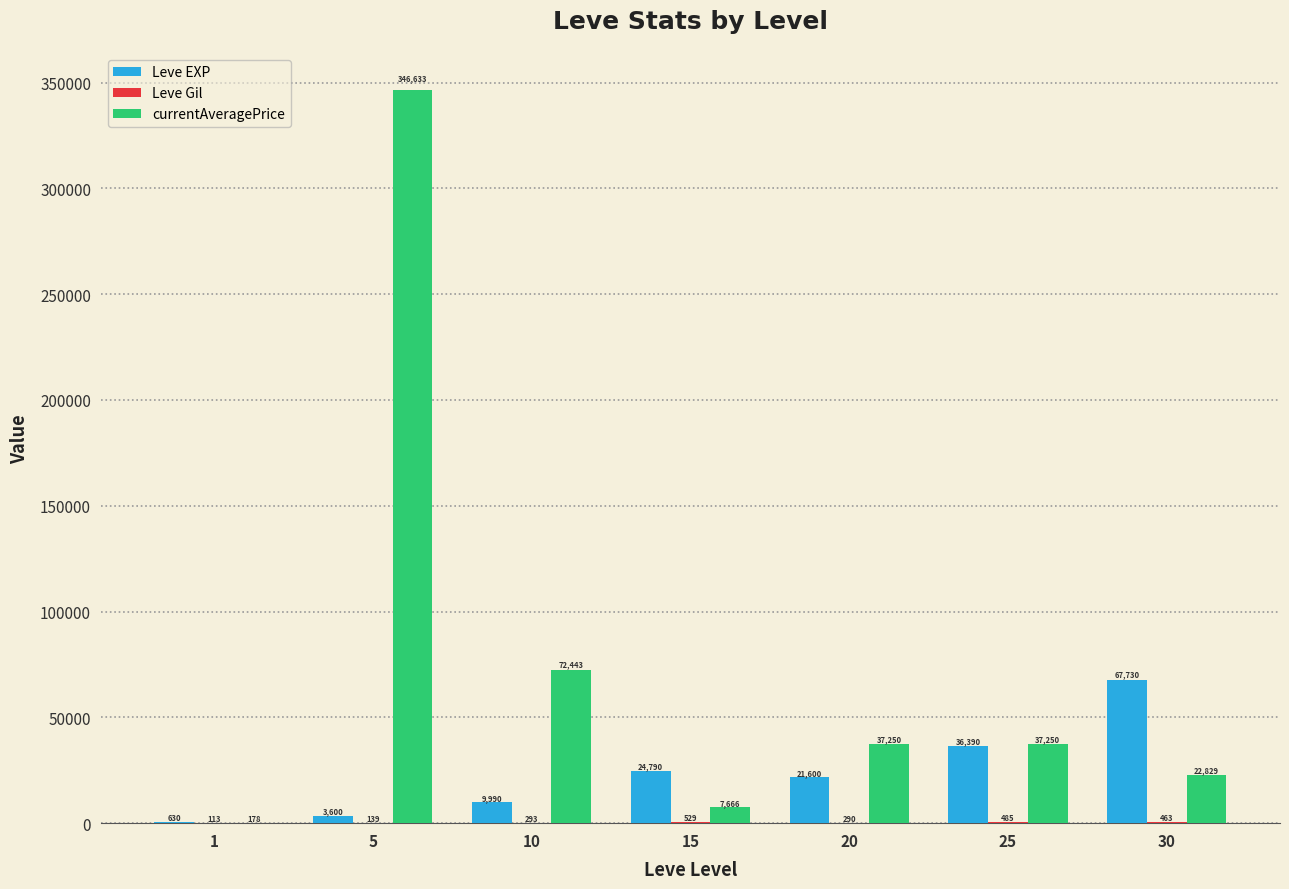

Which series changed the most between 15 and 30?

Leve EXP